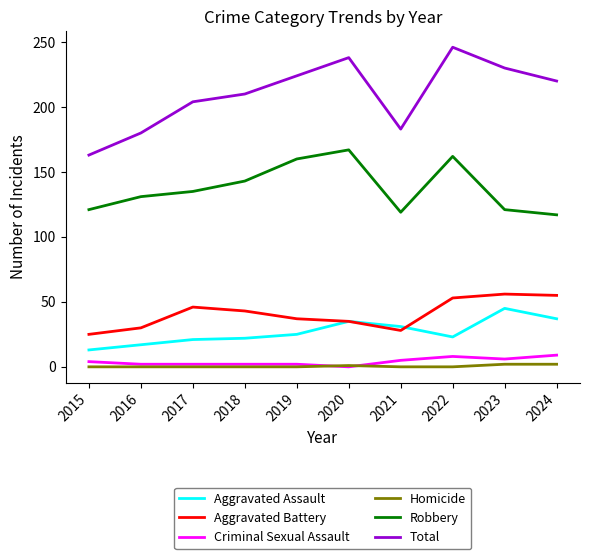

Count the Criminal Sexual Assault values in the range 2 to 6.

7